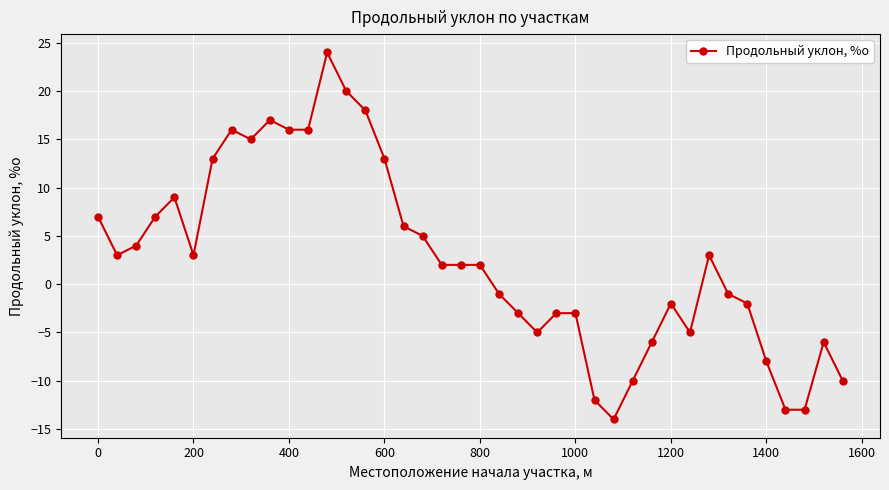

What is the difference between the maximum and minimum values?

38